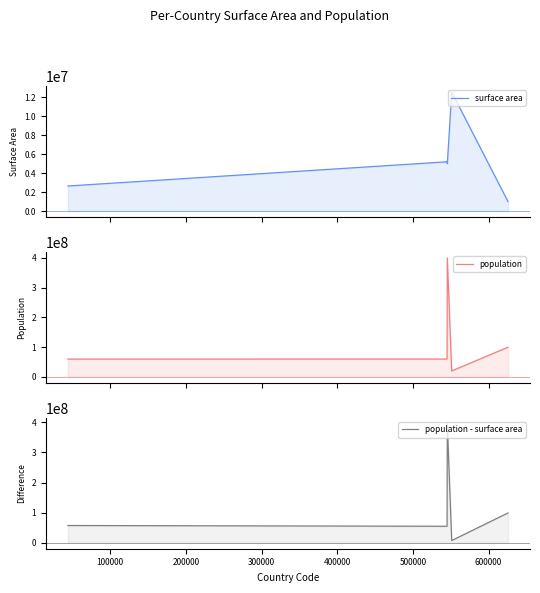

What is the maximum value shown in the chart?

400000000